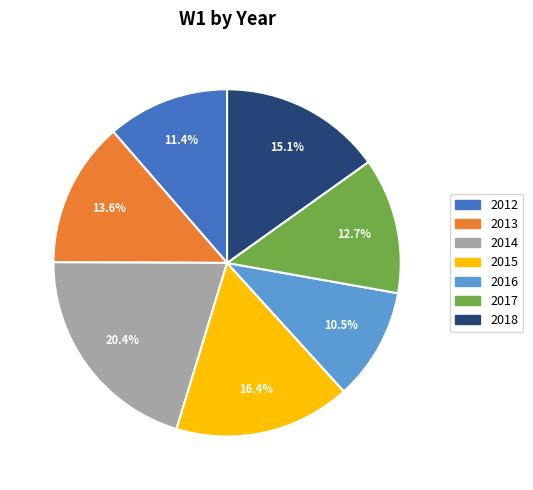

Is there any slice that represents more than half of the pie?

No